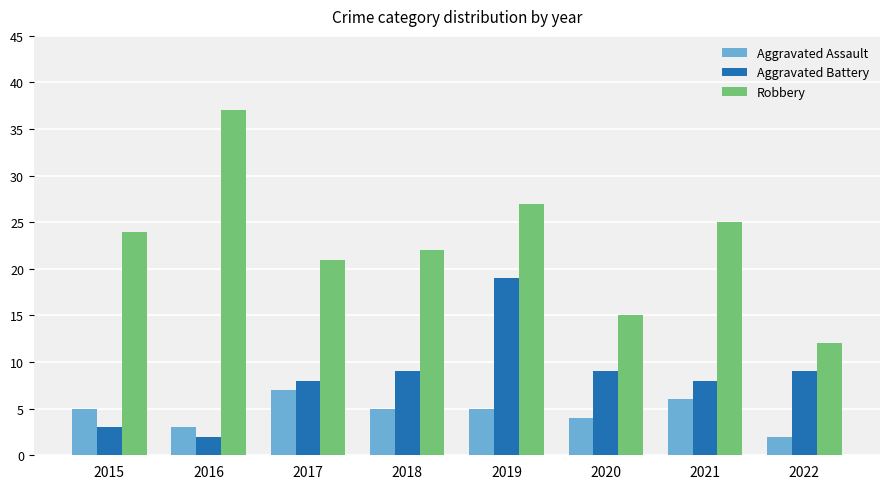

Which series changed the most between 2018 and 2022?

Robbery